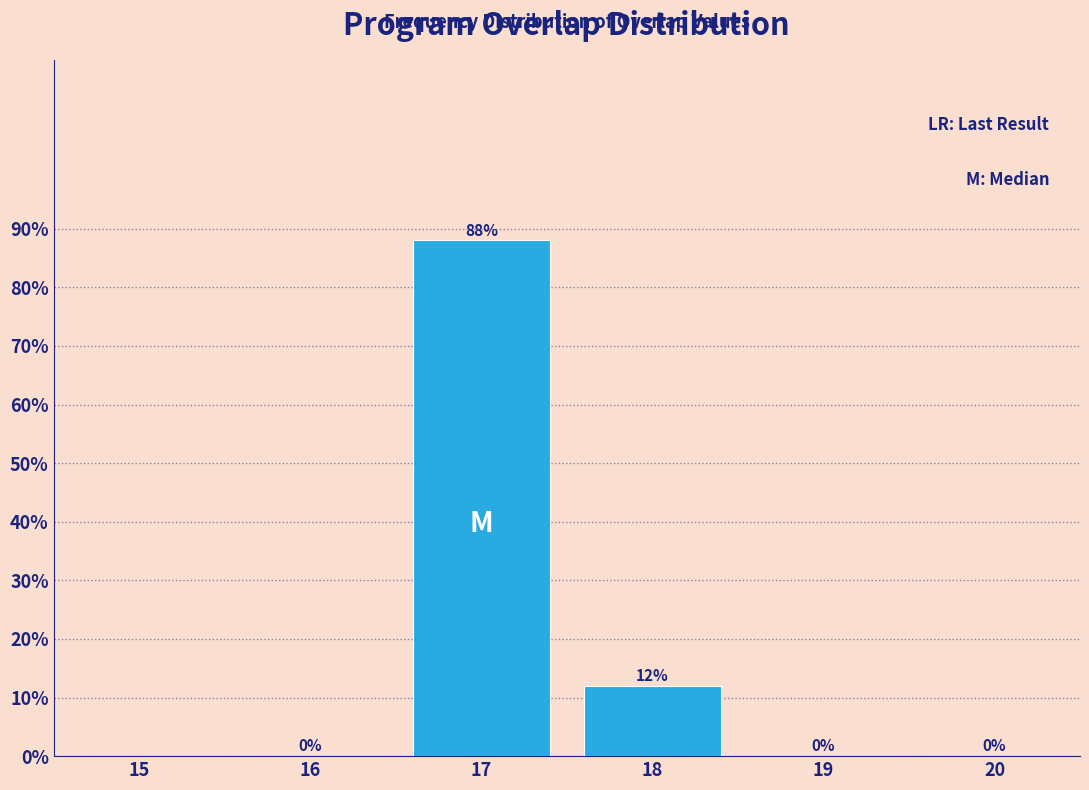

Reading right to left, extract all data points from this chart.

20=0	19=0	18=12	17=88	16=0